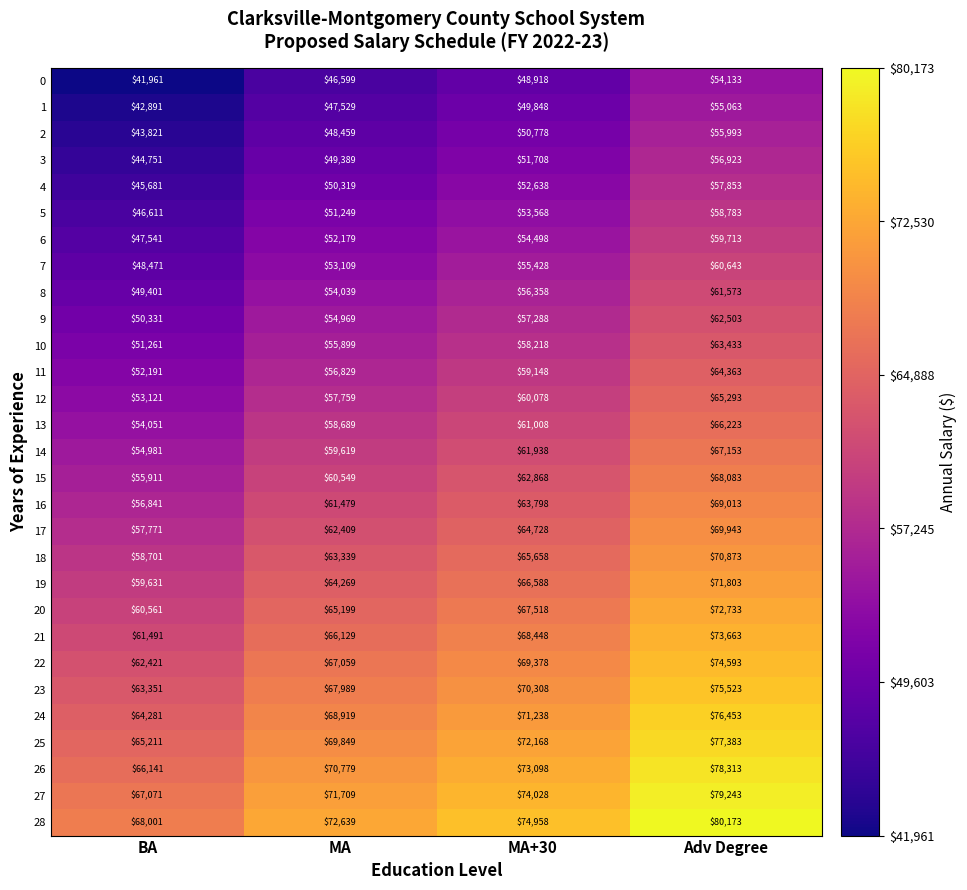

What is the maximum value for 10?

63433